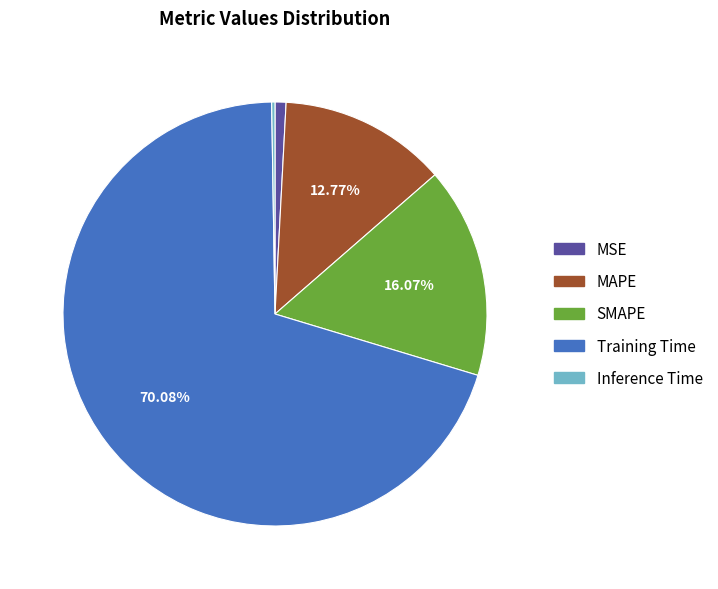

What is the largest slice in the pie chart?

Training Time